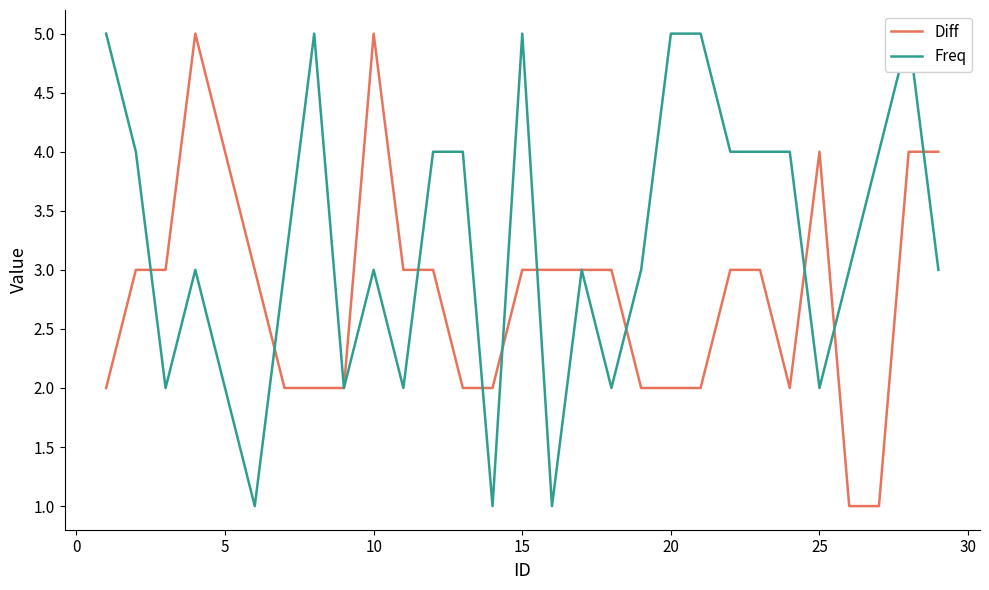

The Diff series shows 4 at 5. True or false?

True